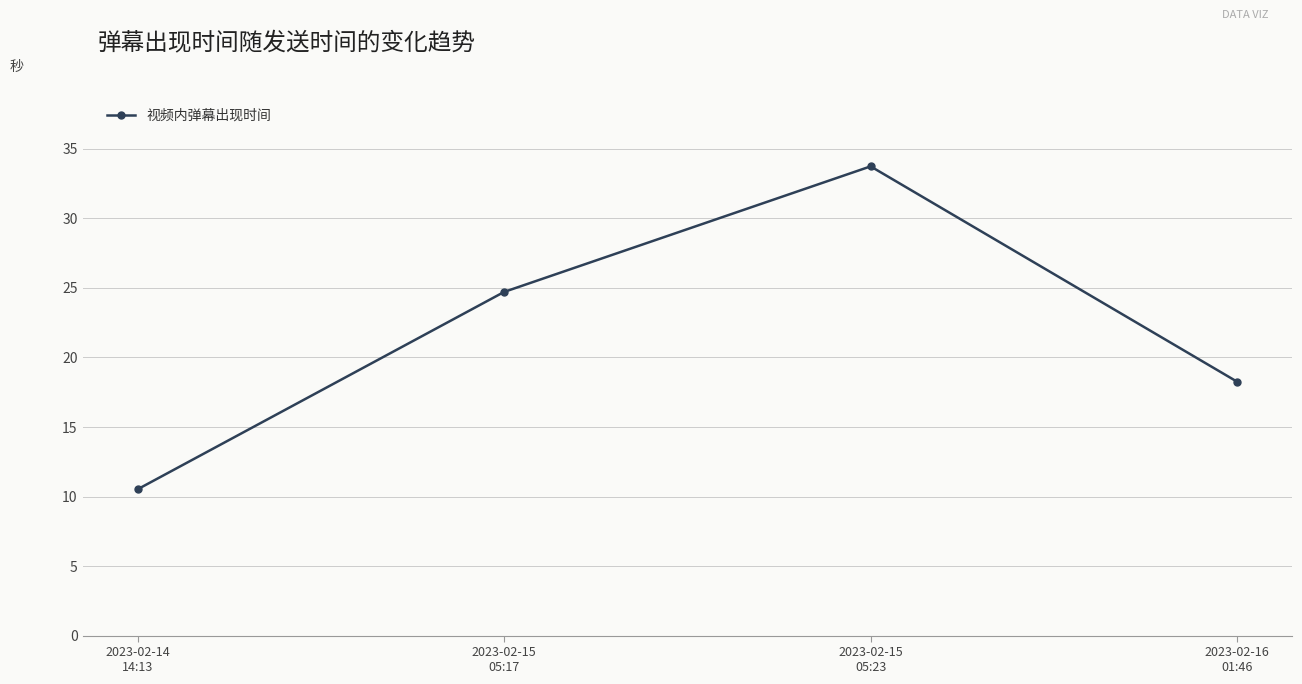

How many lines are shown in the chart?

1